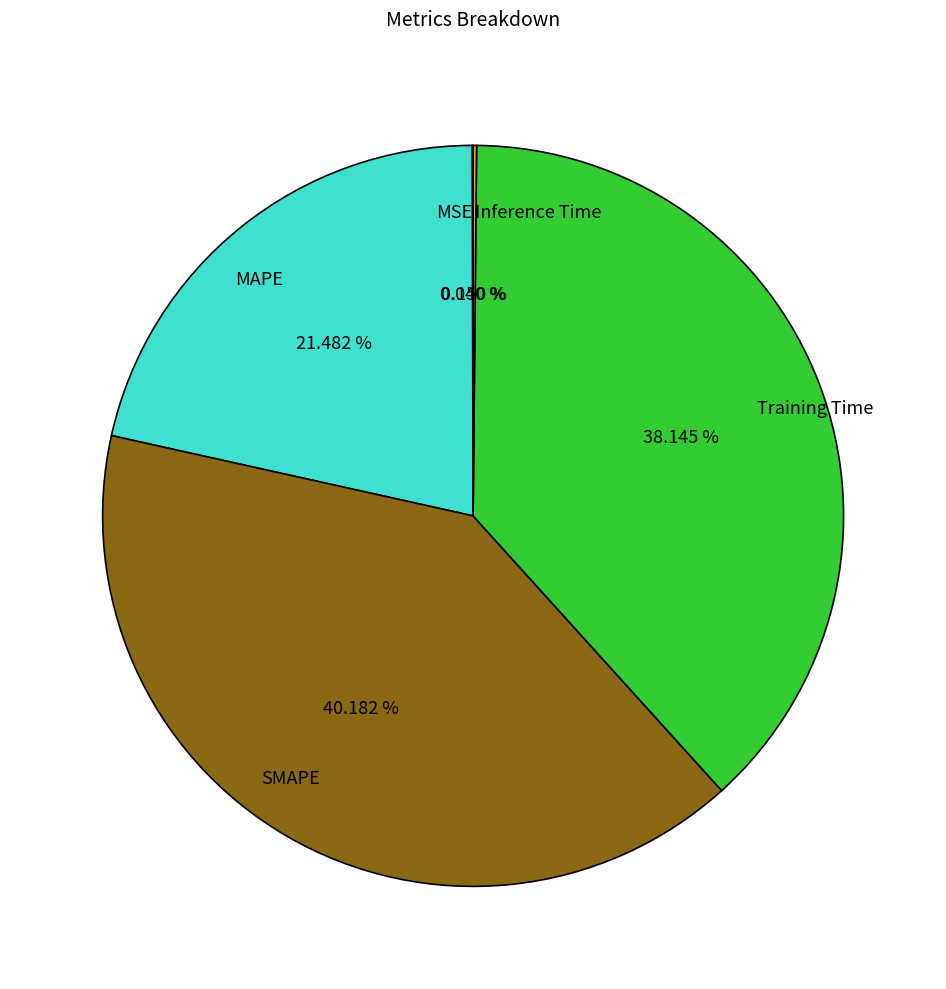

Which category has the biggest portion of the pie?

SMAPE